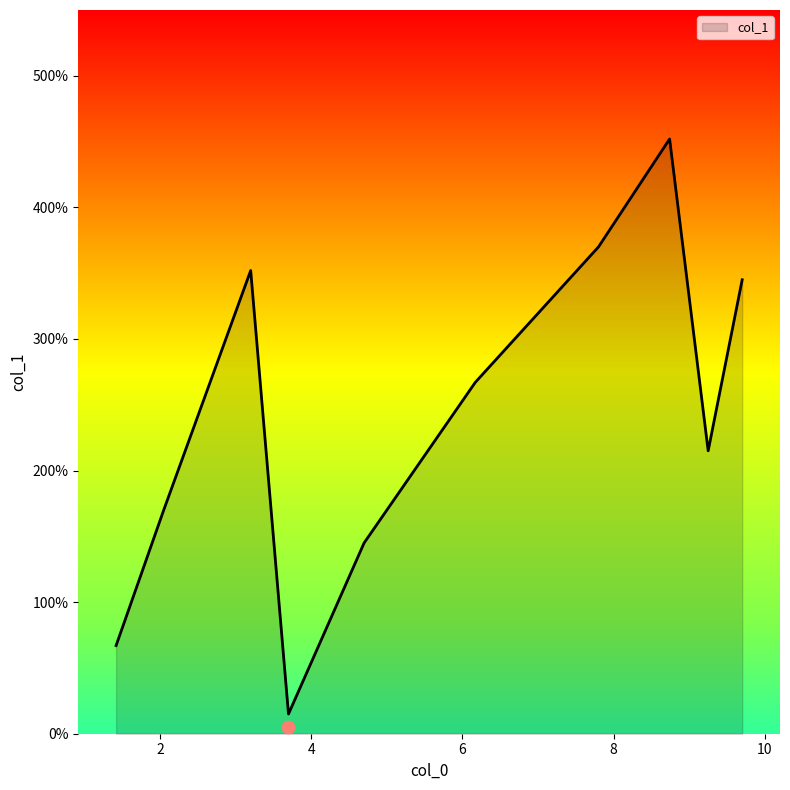

Between 2.05 and 9.7, which is larger?

9.7